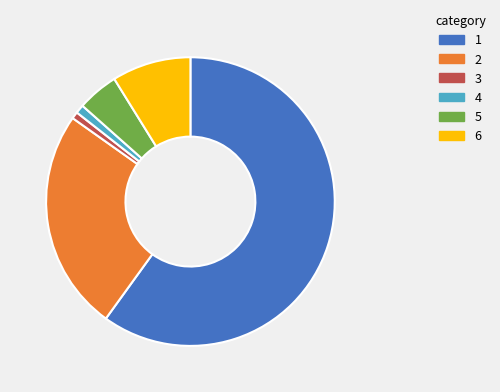

Is there any slice that represents more than half of the pie?

Yes